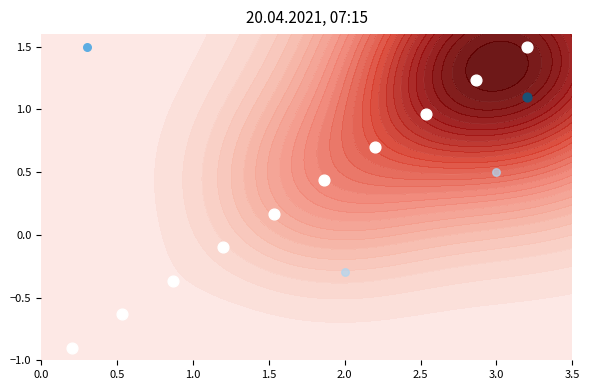

The value of C21 at 9 is -0.0. True or false?

False